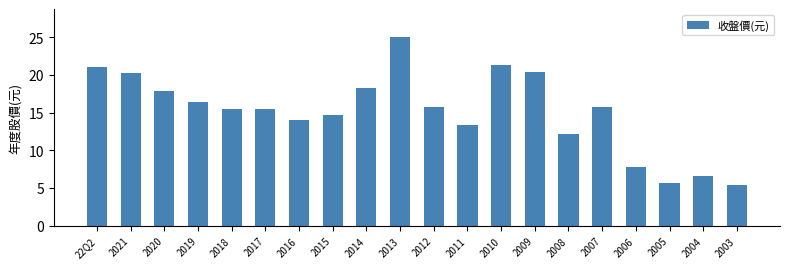

What is the sum of the values at 2020 and 2011?

31.2